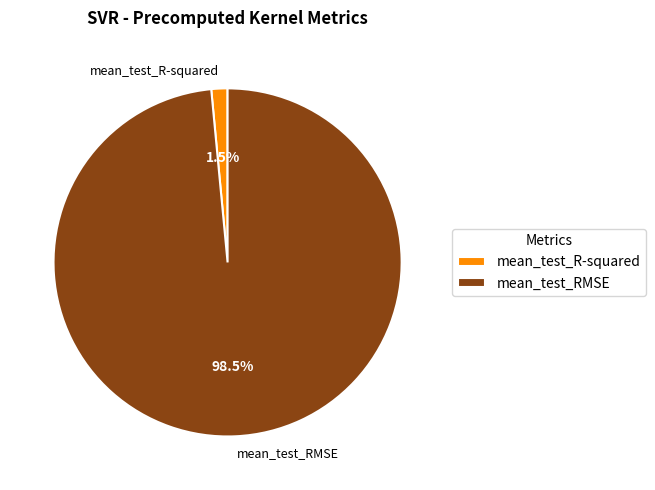

To the nearest percent, what is the difference between the largest and smallest slice percentages?

97%